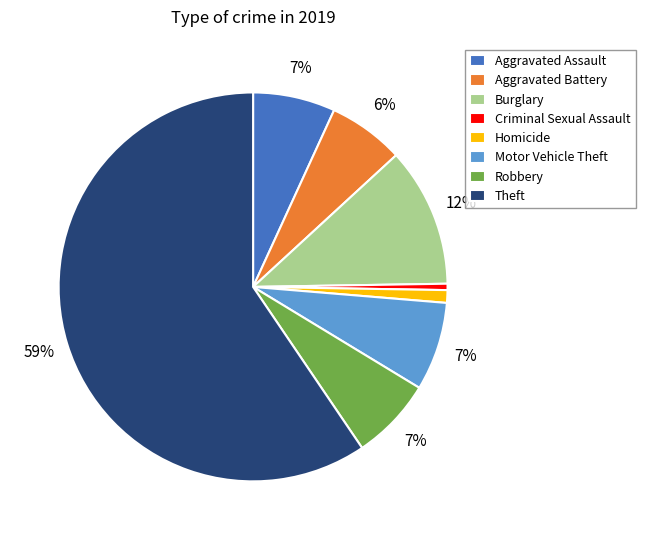

Is there a majority slice in this chart?

Yes